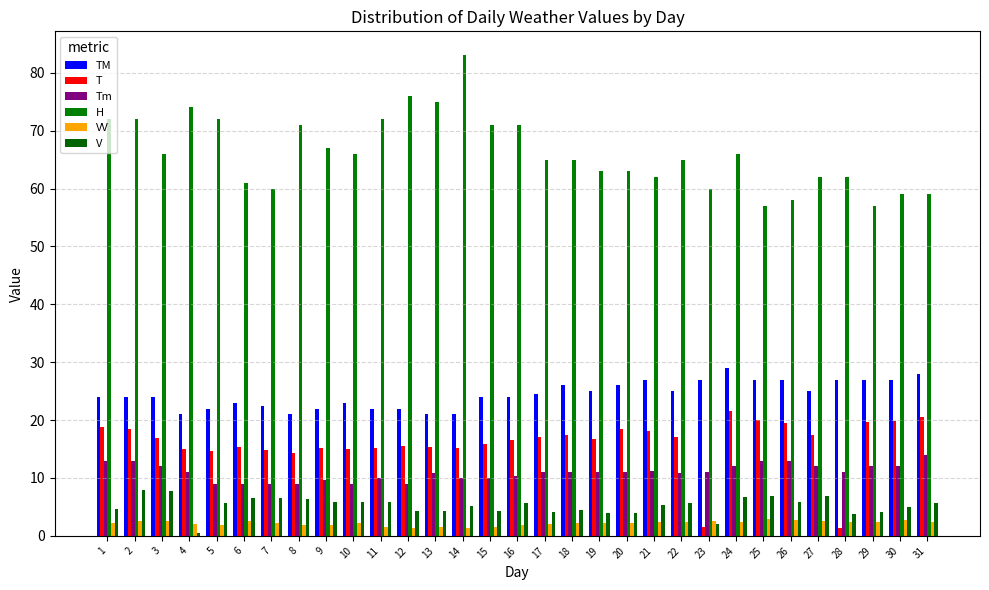

Between 4 and 13, which is larger?

4